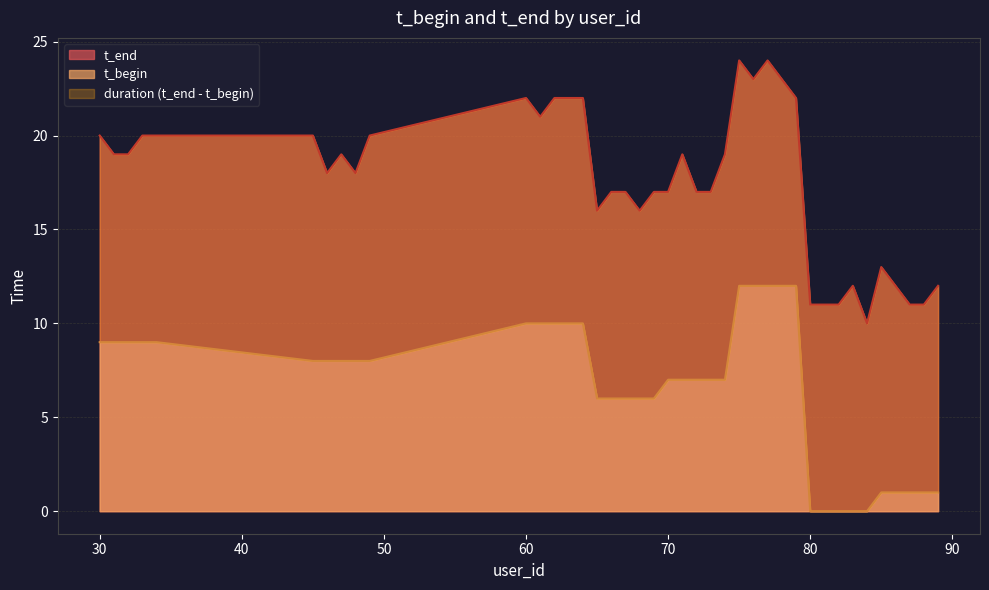

True or false: t_begin has more than 2 interior local peaks.

False